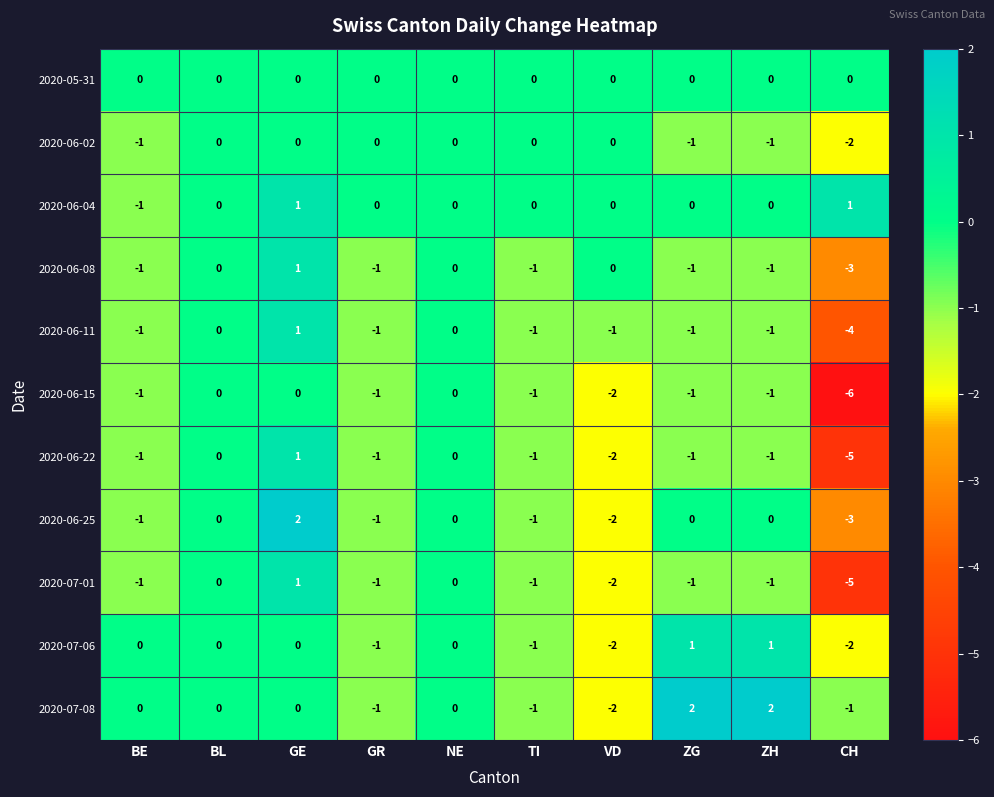

What is the difference between the 2020-06-11 values at ZG and CH?

3